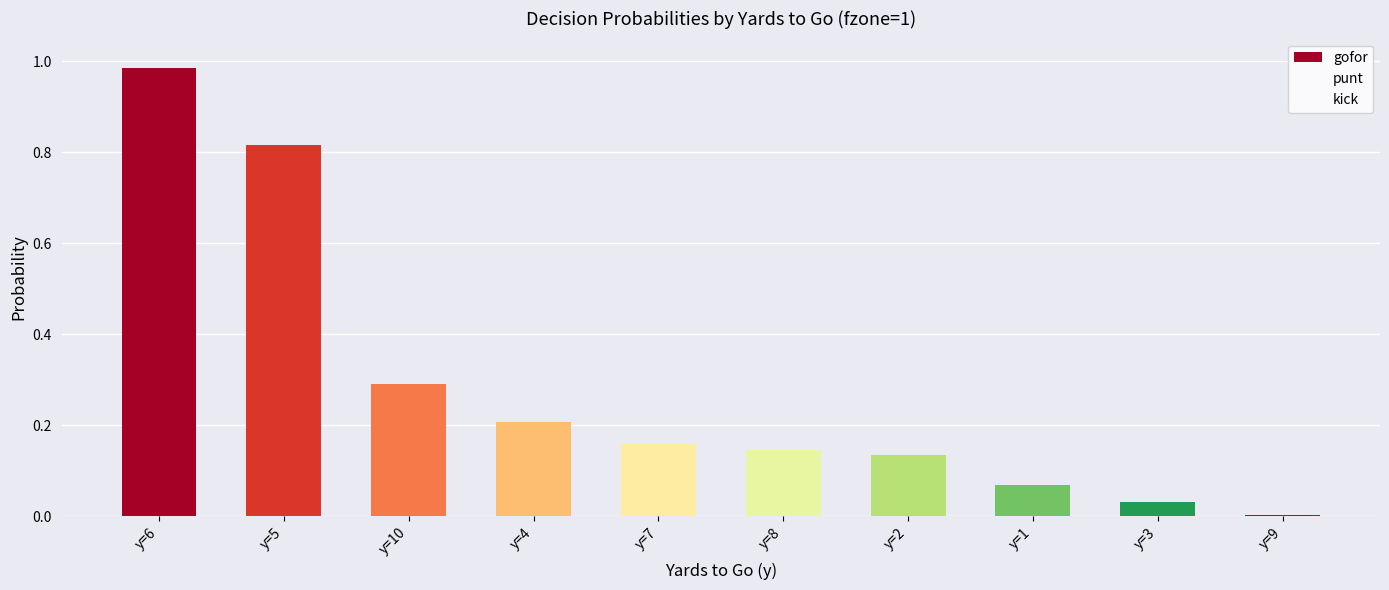

Is it true that punt equals 0.0 at y=6?

True